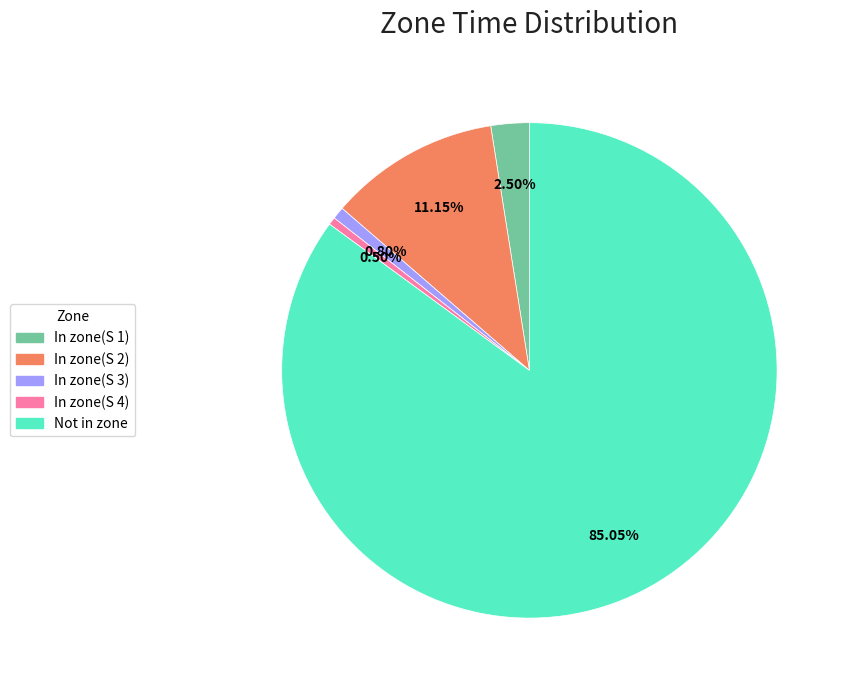

How many slices are in this pie chart?

5